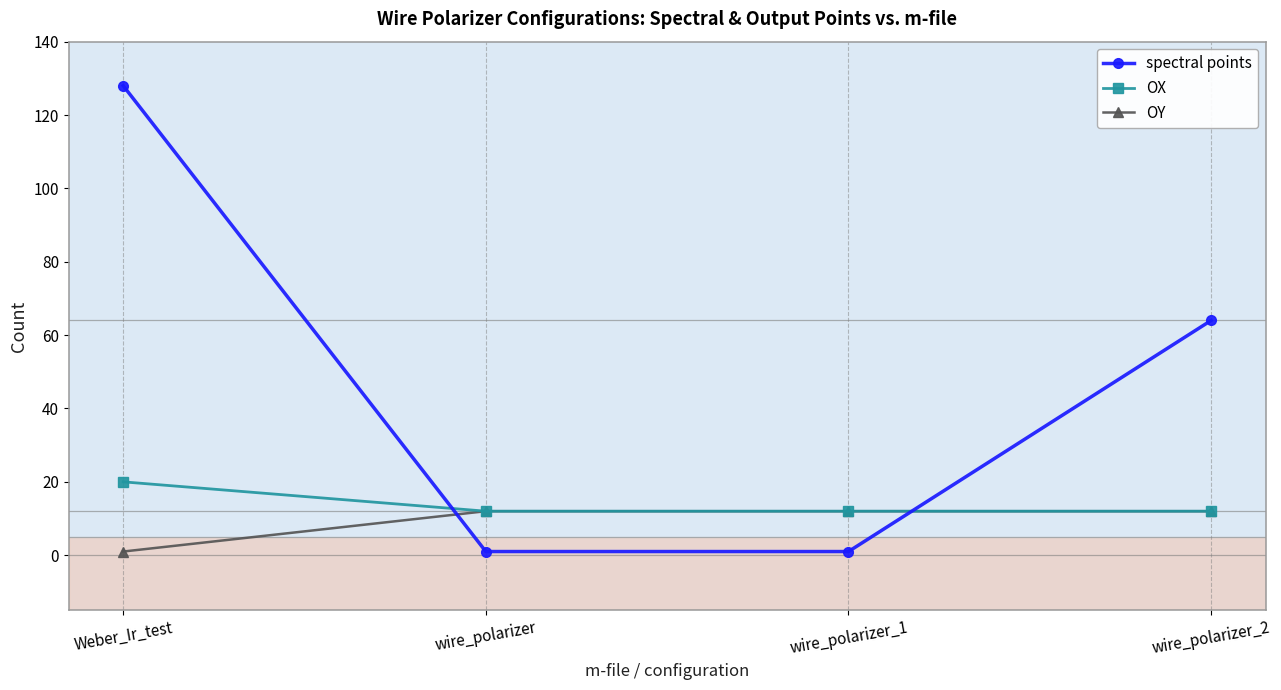

The spectral points series shows 64 at wire_polarizer_2. True or false?

True